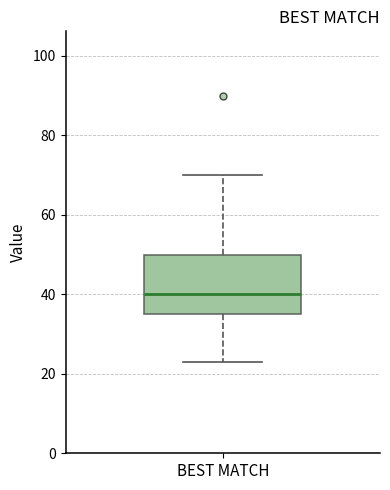

Where does the lower whisker of the box for BEST MATCH end on the y-axis? The values are not printed on the chart, so give them approximately, as read against the axis.

24